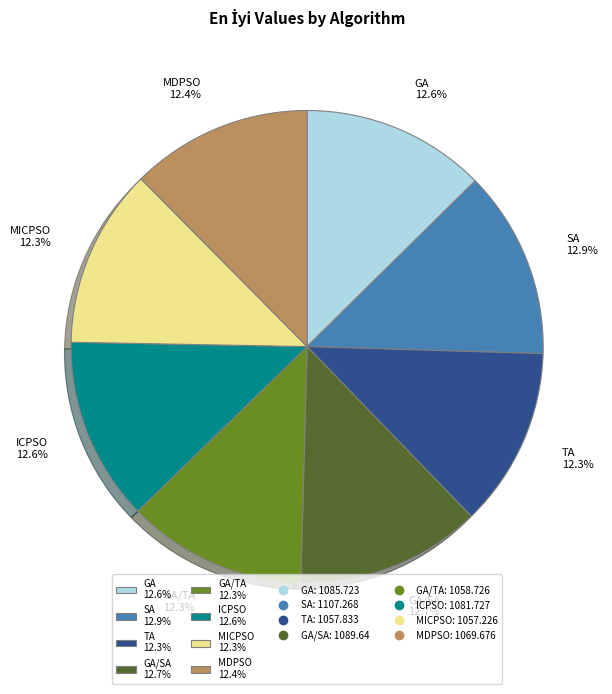

Is there any slice that represents more than half of the pie?

No